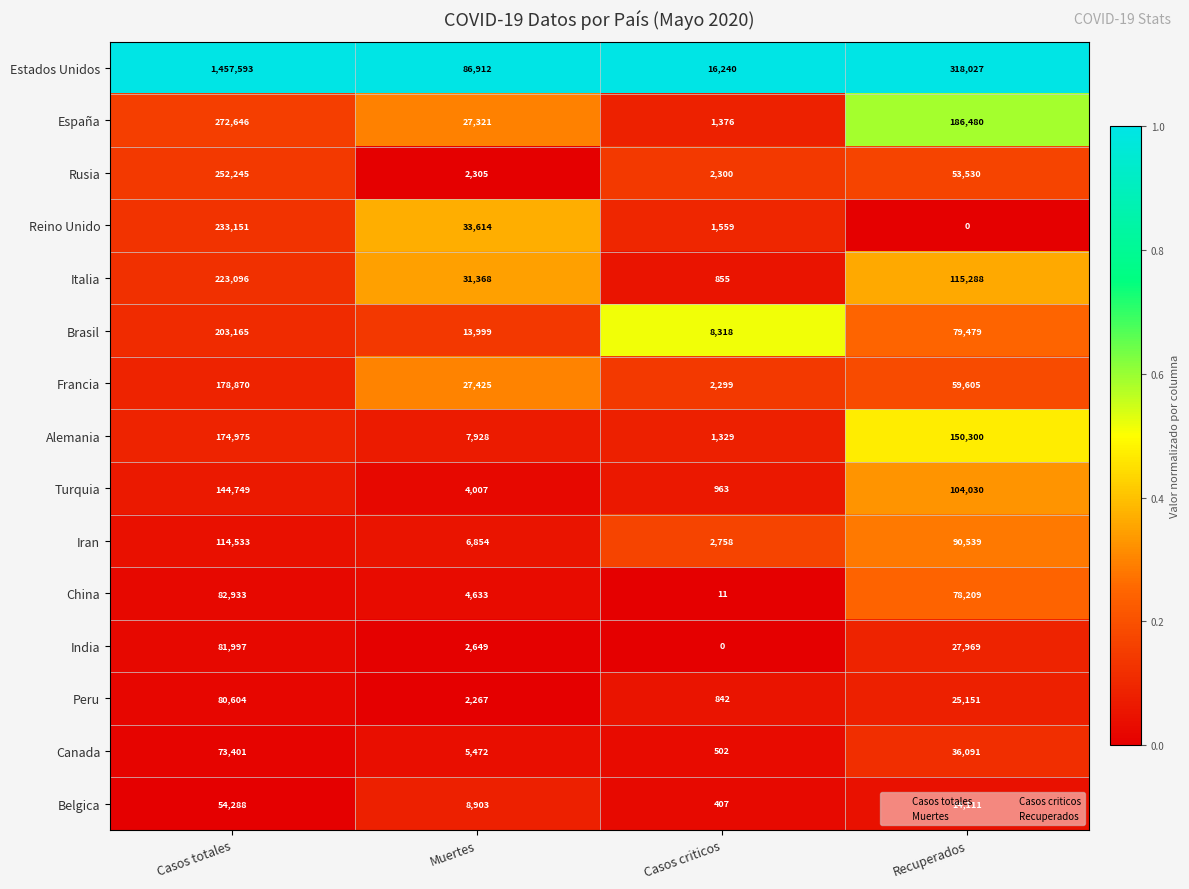

What is the greatest value displayed?

1457593